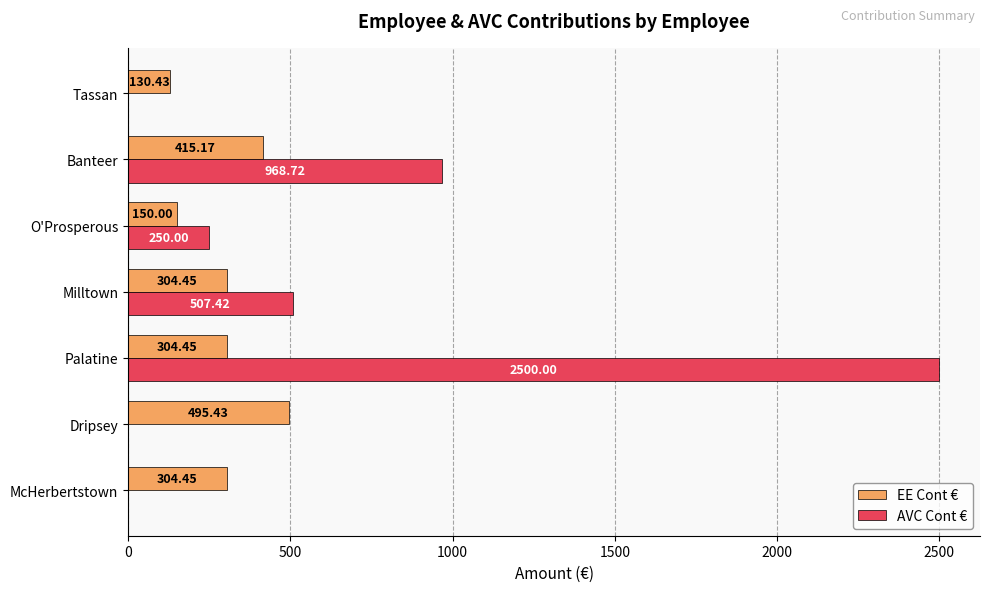

How many categories are shown in the chart?

7